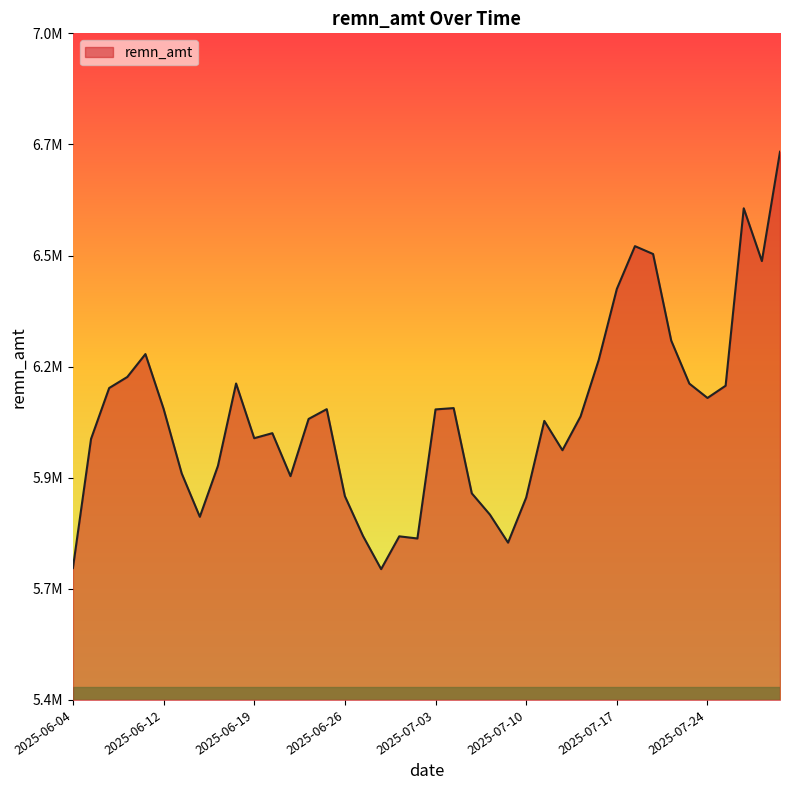

How many values exceed 6080538?

19